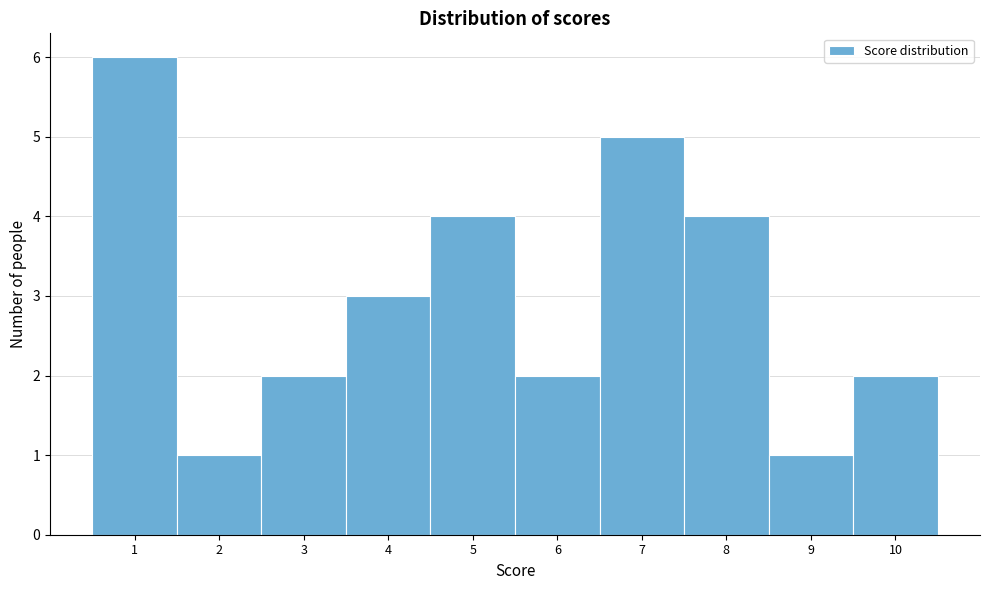

Reading left to right, list every bar in this chart as the range it spans on the x-axis followed by its height. The values are not printed on the chart, so give them approximately, as read against the axis.

0.5 to 1.5: 6
1.5 to 2.5: 1
2.5 to 3.5: 2
3.5 to 4.5: 3
4.5 to 5.5: 4
5.5 to 6.5: 2
6.5 to 7.5: 5
7.5 to 8.5: 4
8.5 to 9.5: 1
9.5 to 10.5: 2